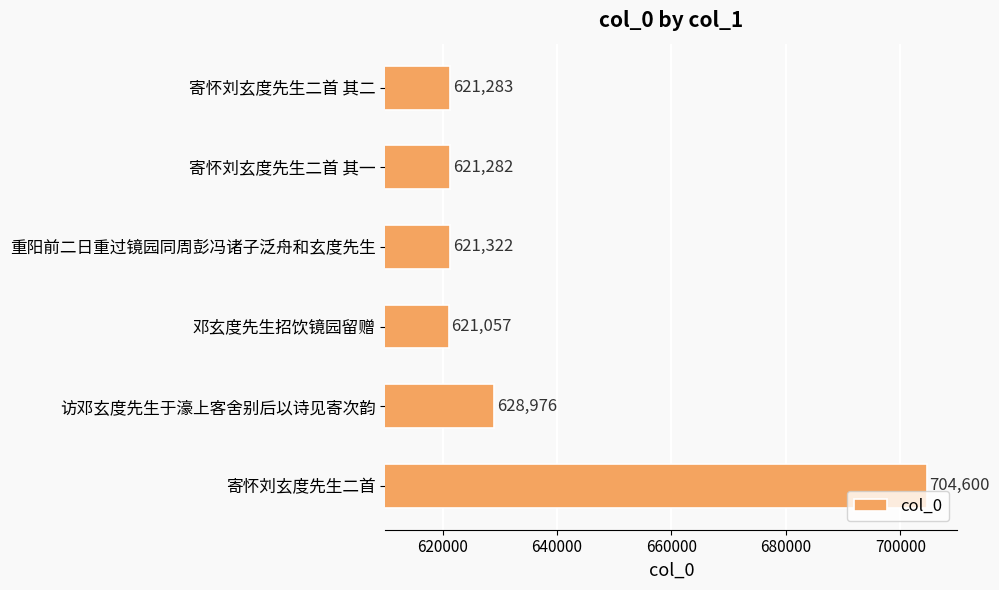

How many distinct data groups are displayed?

1